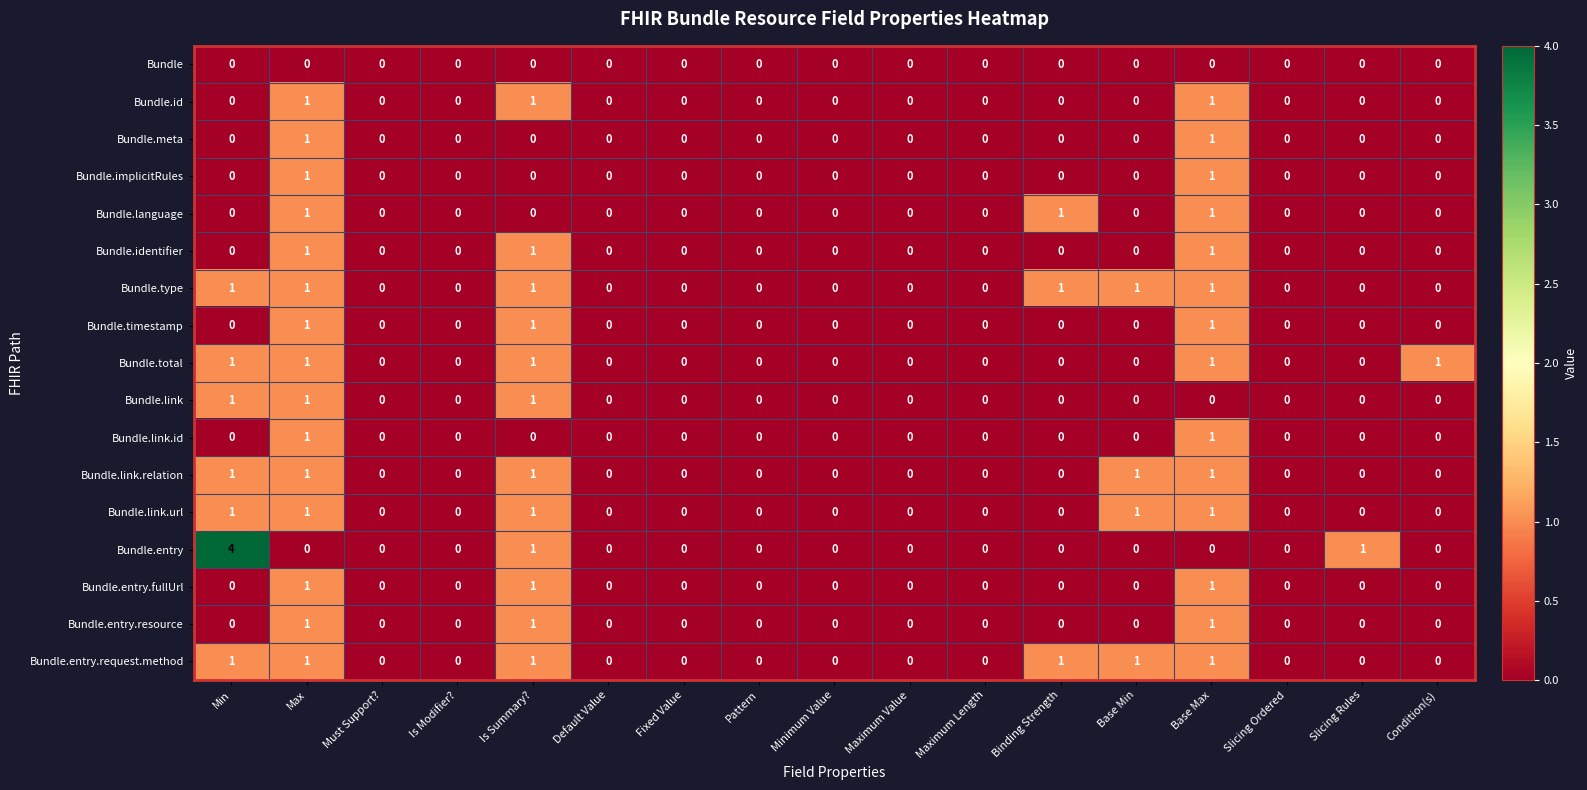

What is the maximum value shown in the chart?

4